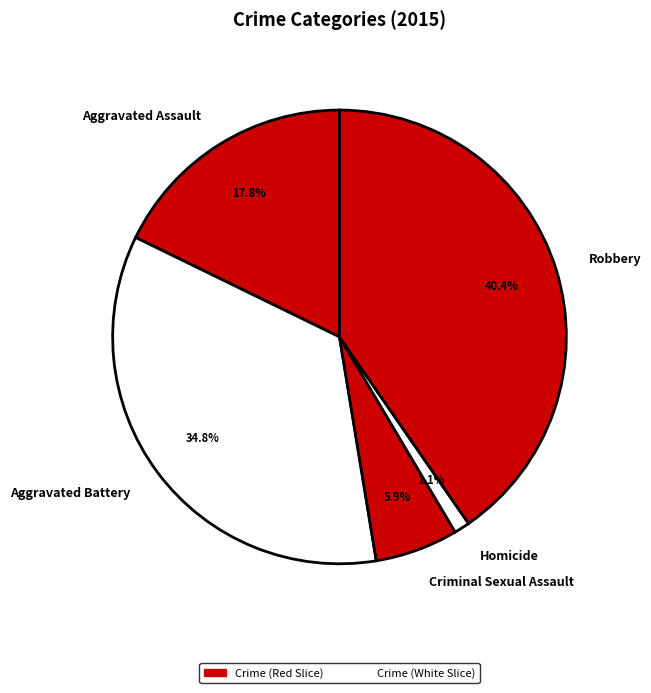

Between Homicide and Criminal Sexual Assault, which is larger?

Criminal Sexual Assault